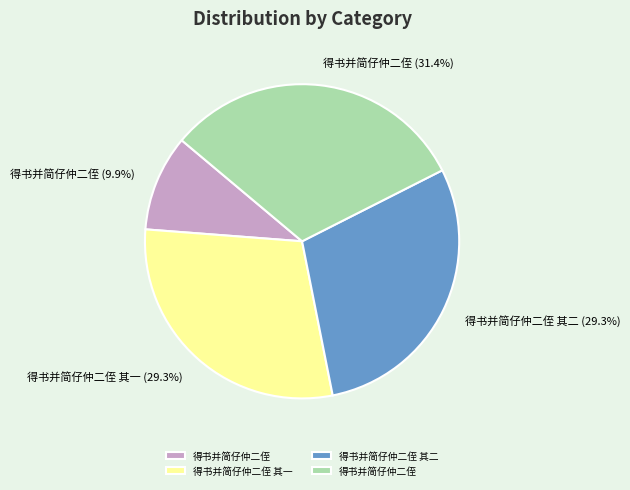

Is there any slice that represents more than half of the pie?

No